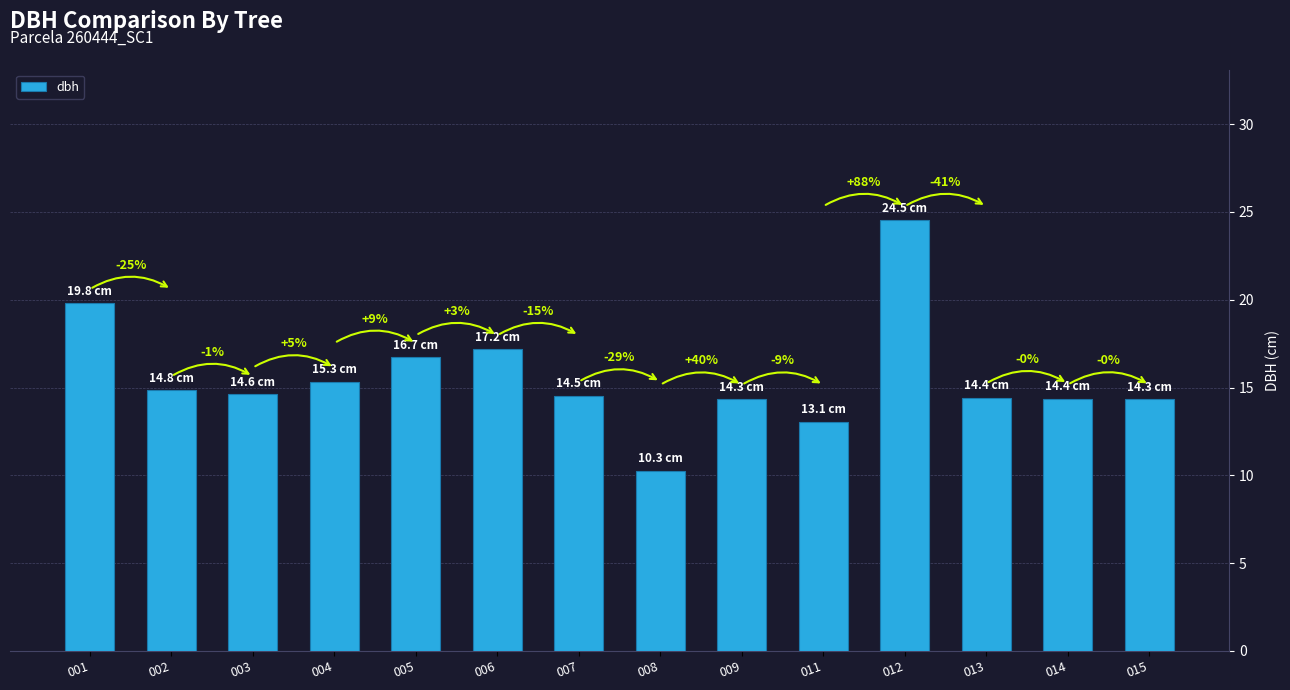

The chart shows a value of 15.3 at 004. True or false?

True